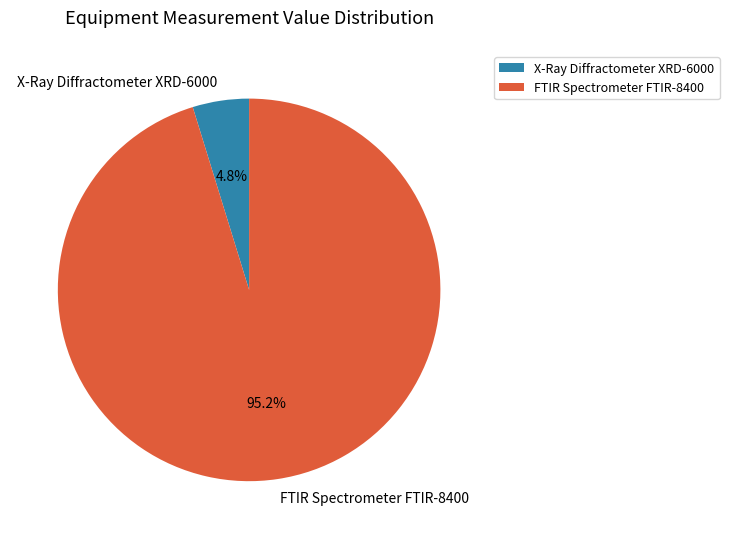

Do X-Ray Diffractometer XRD-6000 and FTIR Spectrometer FTIR-8400 together represent more than half of the pie?

Yes